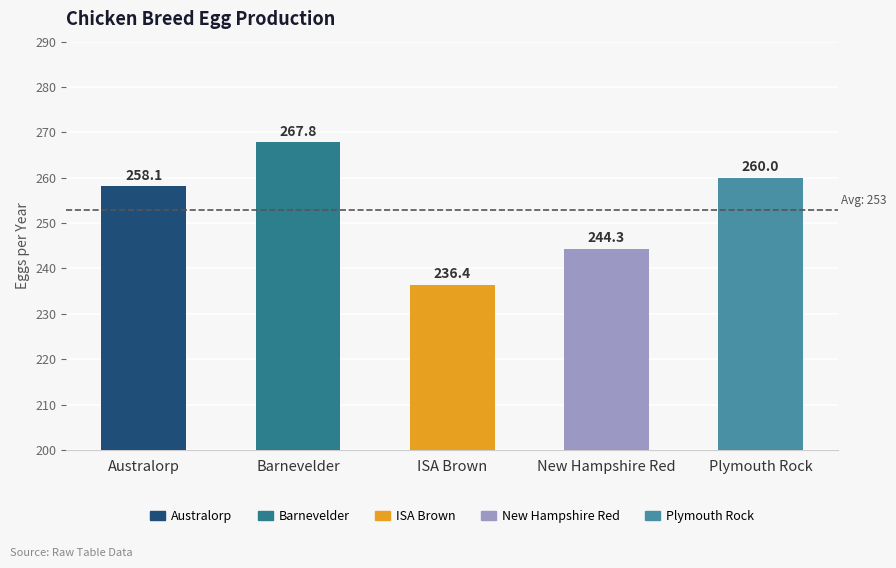

What is the difference between the values at Barnevelder and Plymouth Rock?

7.8